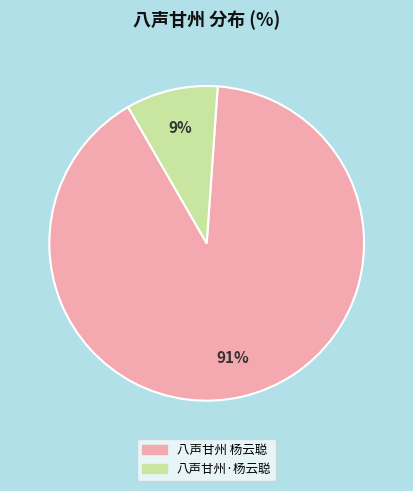

Combined, do 八声甘州 杨云聪 and 八声甘州·杨云聪 account for over 50%?

Yes